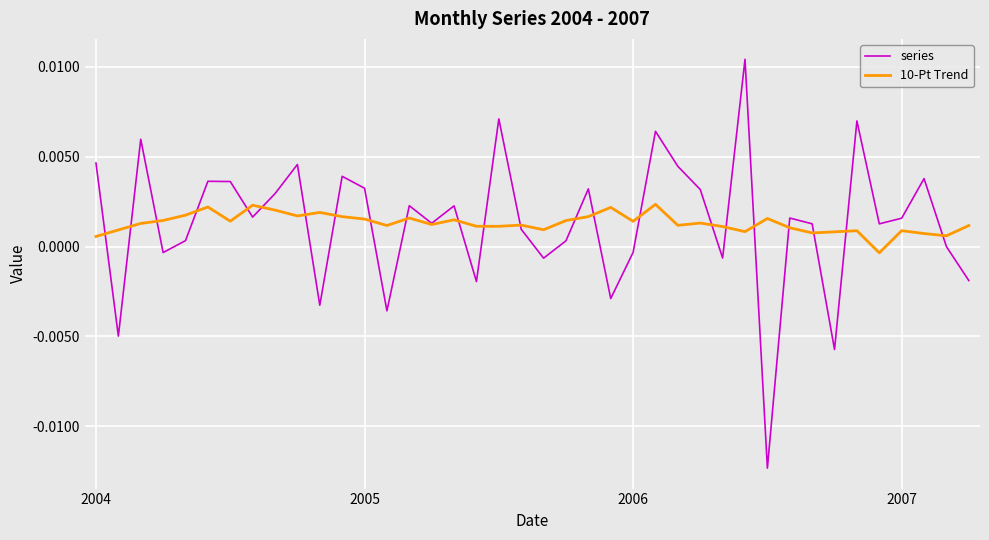

Rank the series by their maximum value, from highest to lowest.

series, 10-Pt Trend